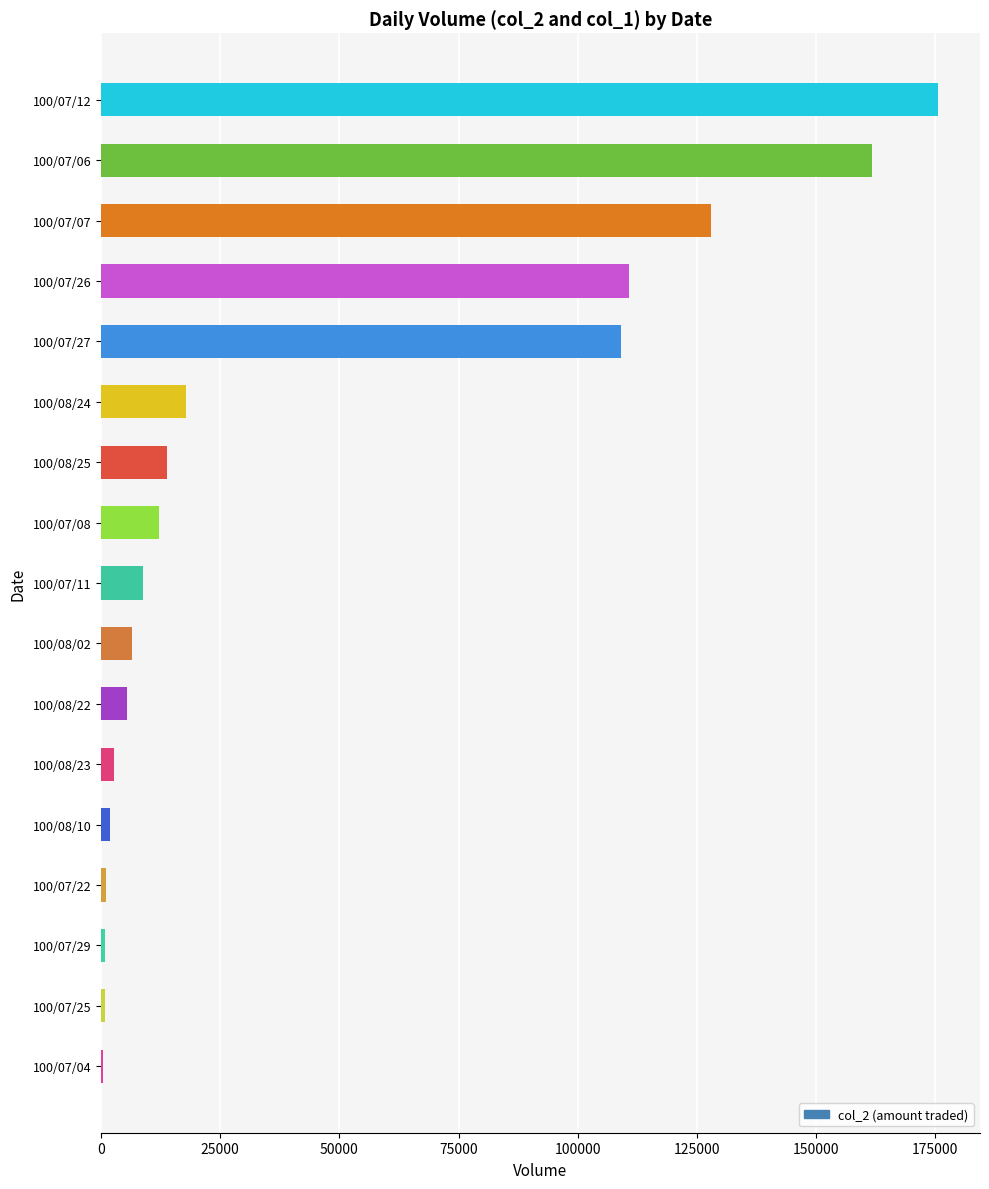

What is the change in value from 100/08/02 to 100/08/25?

+7460